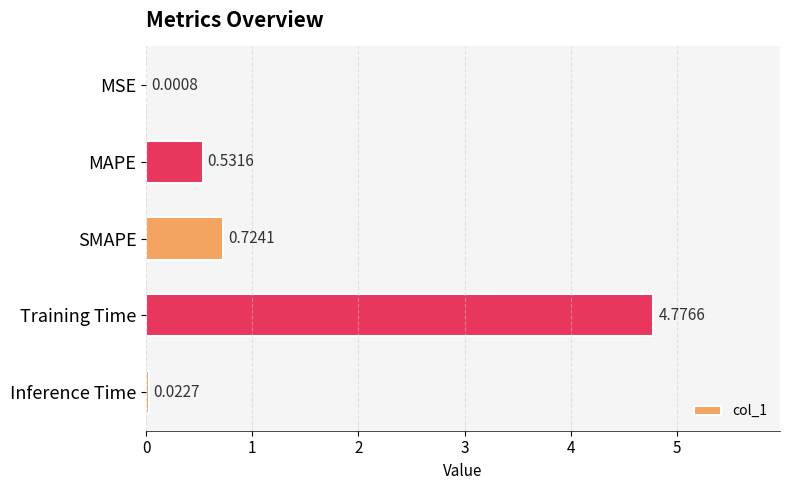

What is the change in value from MAPE to SMAPE?

+0.2